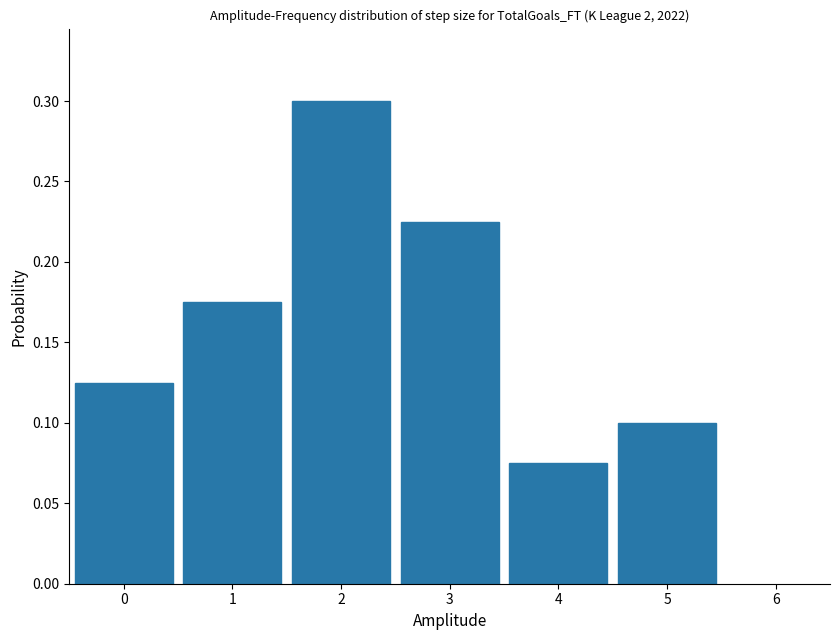

Which range on the x-axis has the tallest bar?

1.5 to 2.5